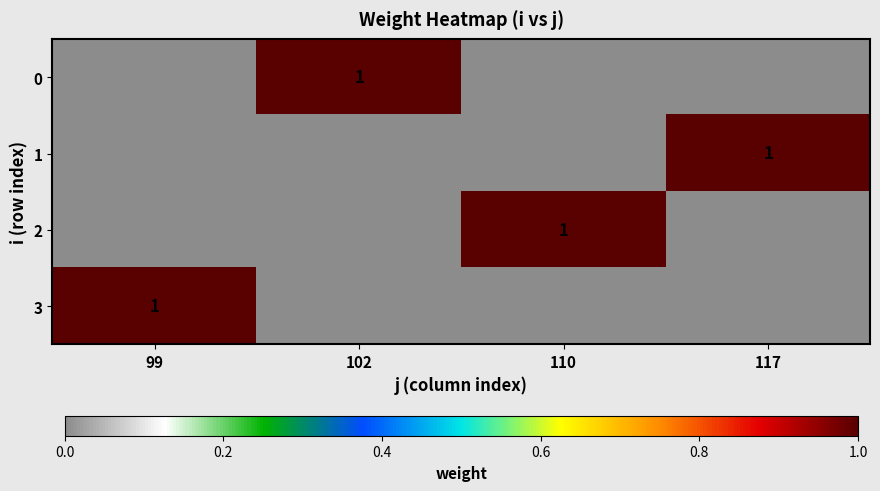

True or false: 2 has a value of 0 at 110.

False